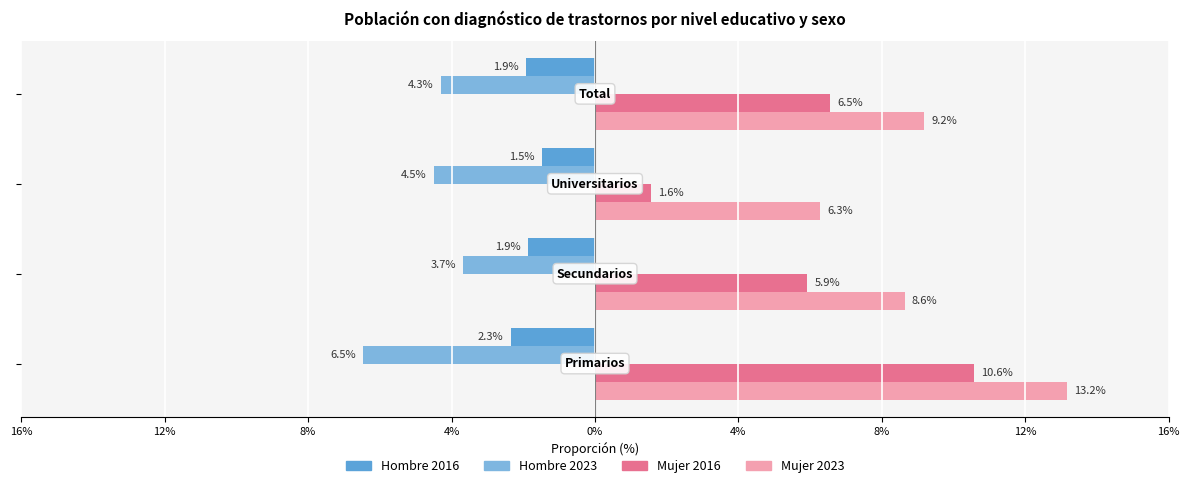

At how many categories does at least one series exceed 0?

4